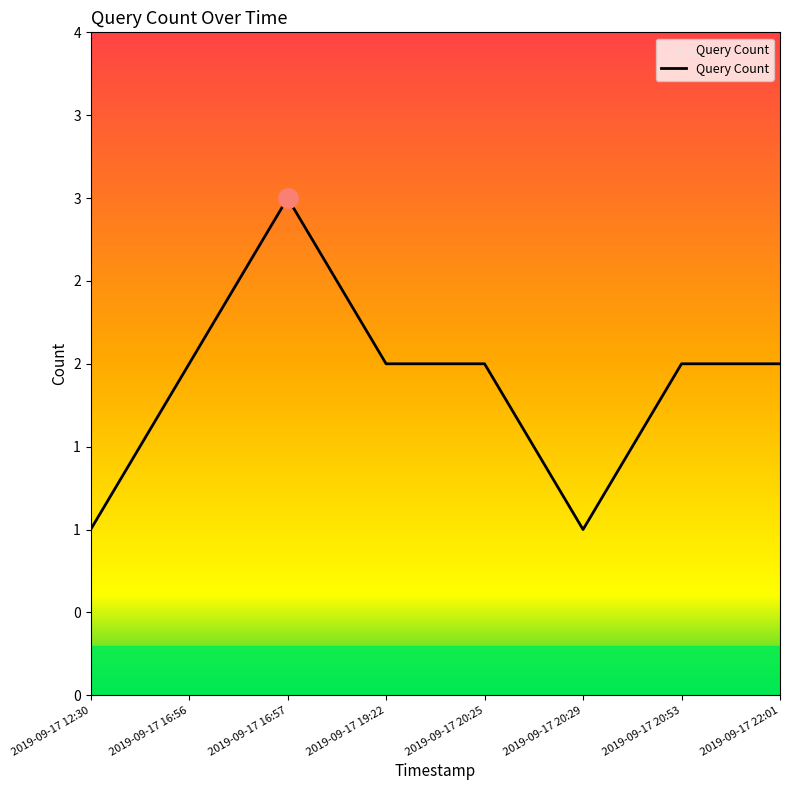

Does the chart display data point markers on the line(s)?

No